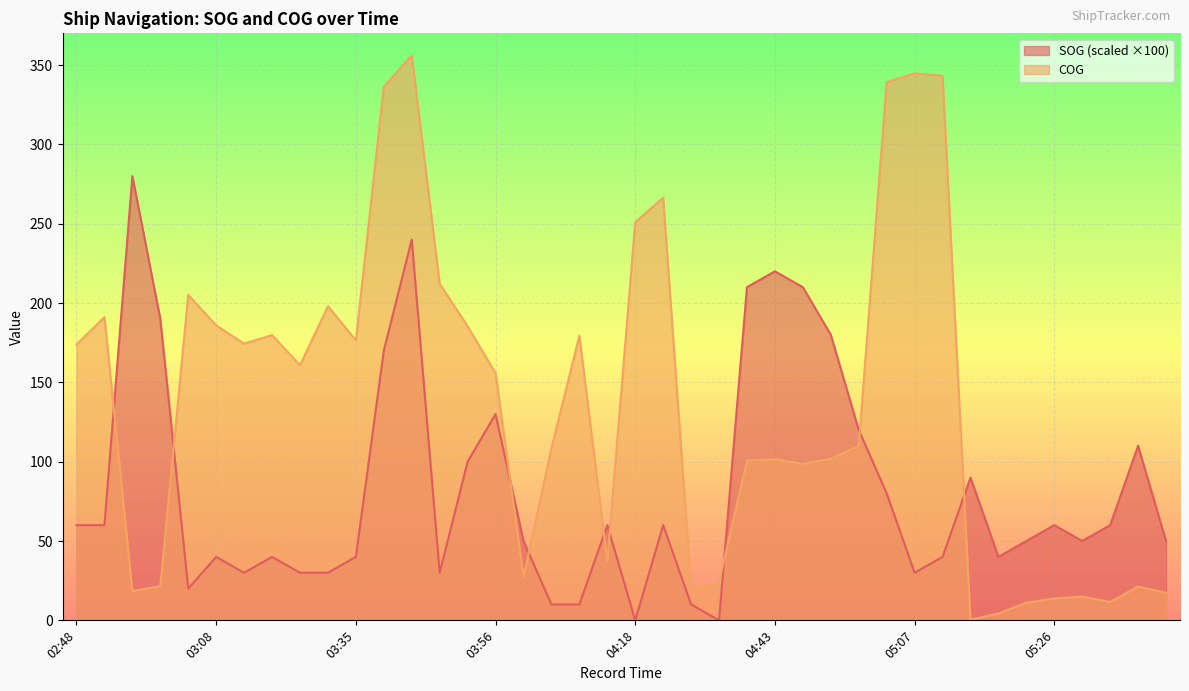

Which series ends up on top after the final intersection of COG and SOG?

SOG